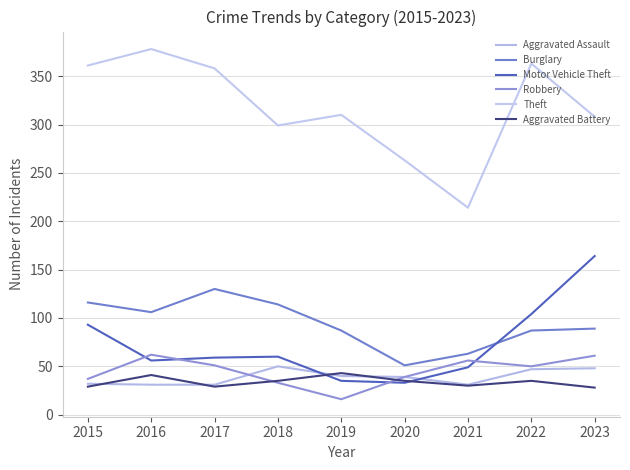

The Aggravated Battery series shows 29 at 2015. True or false?

True